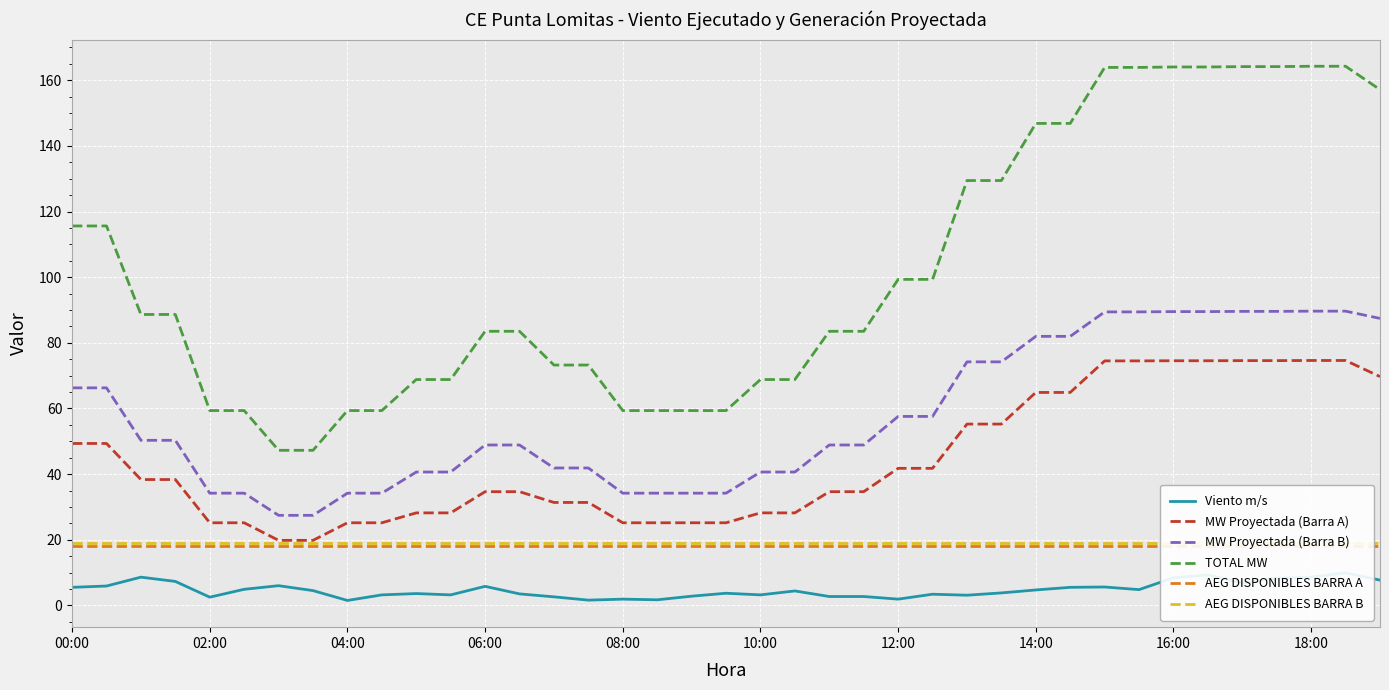

True or false: MW Proyectada (Barra B) has more than 0 interior local peaks.

False